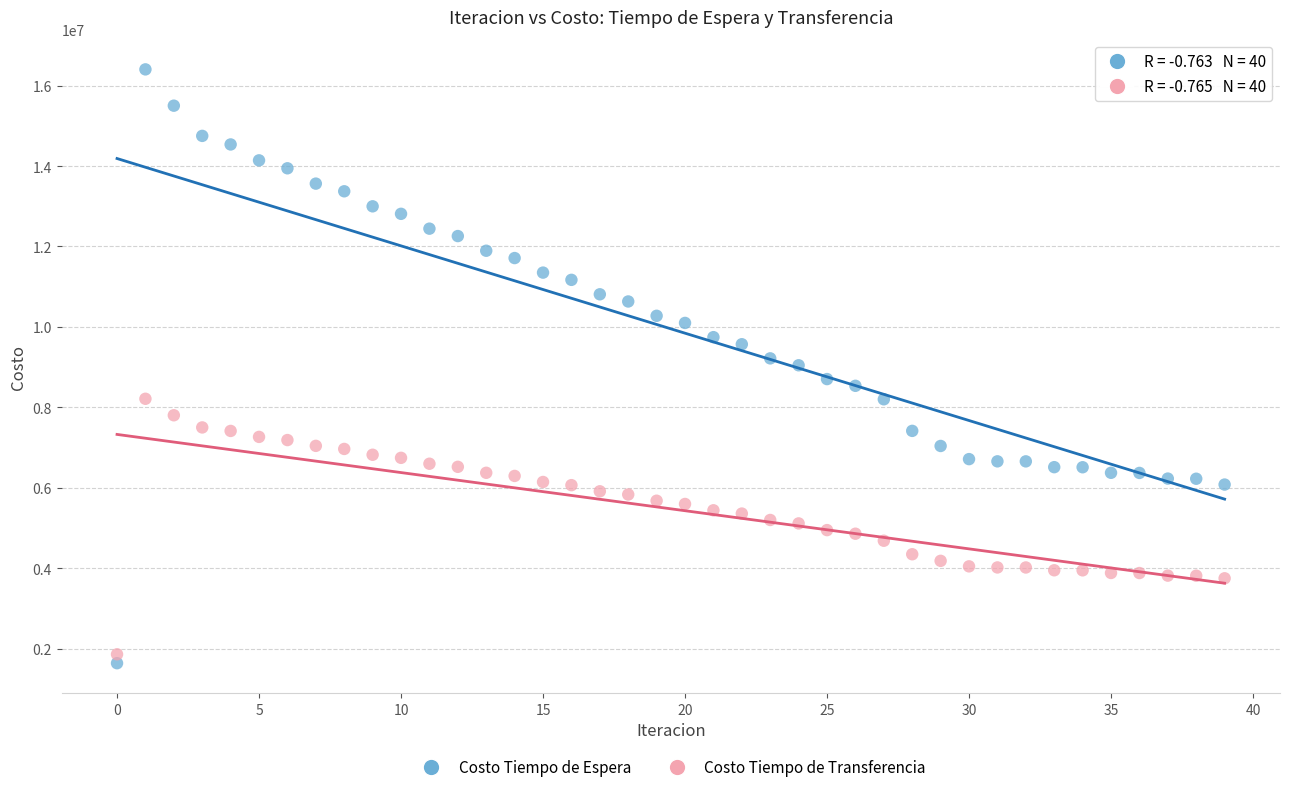

Which series reaches the maximum Y coordinate?

Costo Tiempo de Espera